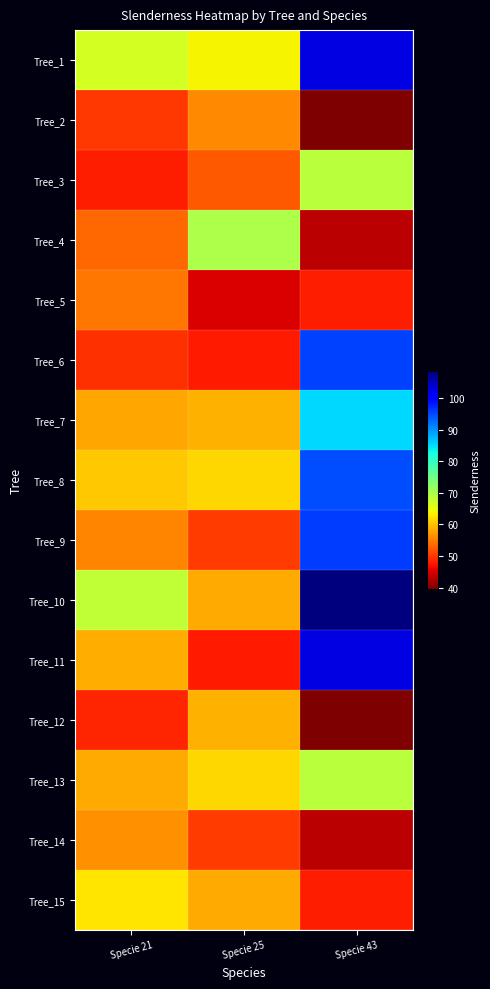

Reading left to right, extract all data points from this chart.

Tree_1: Specie 21=66.8	Specie 25=63.6	Specie 43=102.6
Tree_2: Specie 21=49.8	Specie 25=55.8	Specie 43=39.6
Tree_3: Specie 21=48.0	Specie 25=52.4	Specie 43=68.9
Tree_4: Specie 21=53.6	Specie 25=69.8	Specie 43=43.2
Tree_5: Specie 21=54.4	Specie 25=45.1	Specie 43=48.0
Tree_6: Specie 21=49.4	Specie 25=47.7	Specie 43=95.5
Tree_7: Specie 21=58.0	Specie 25=58.9	Specie 43=85.3
Tree_8: Specie 21=60.6	Specie 25=61.7	Specie 43=94.7
Tree_9: Specie 21=55.5	Specie 25=50.1	Specie 43=95.9
Tree_10: Specie 21=68.2	Specie 25=58.3	Specie 43=108.6
Tree_11: Specie 21=58.5	Specie 25=47.7	Specie 43=102.6
Tree_12: Specie 21=48.6	Specie 25=58.9	Specie 43=39.6
Tree_13: Specie 21=58.2	Specie 25=61.7	Specie 43=68.9
Tree_14: Specie 21=56.4	Specie 25=50.1	Specie 43=43.2
Tree_15: Specie 21=62.7	Specie 25=58.3	Specie 43=48.0